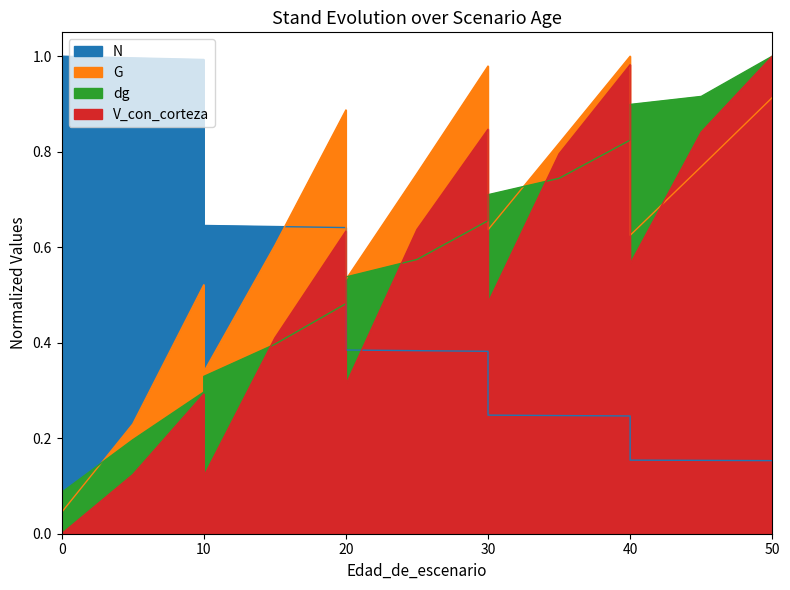

How many interior local peaks does the G series have?

4